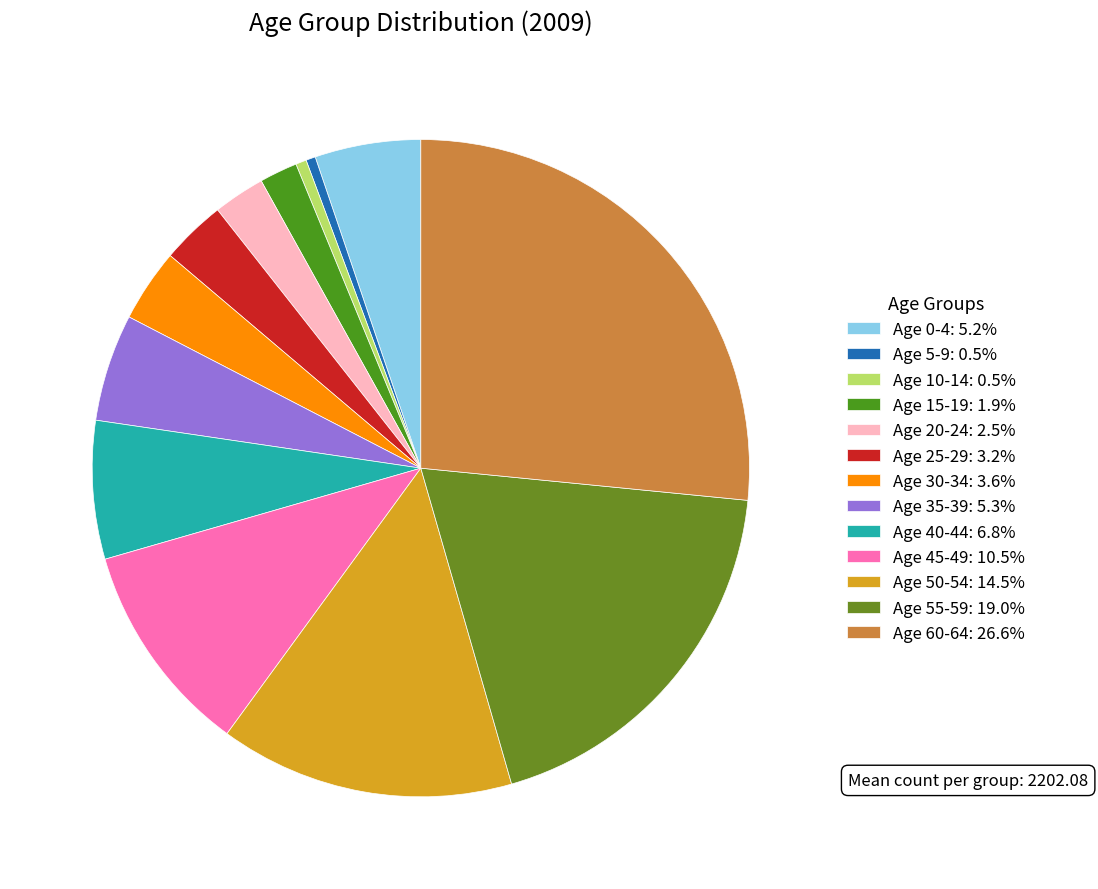

How many slices are in this pie chart?

13